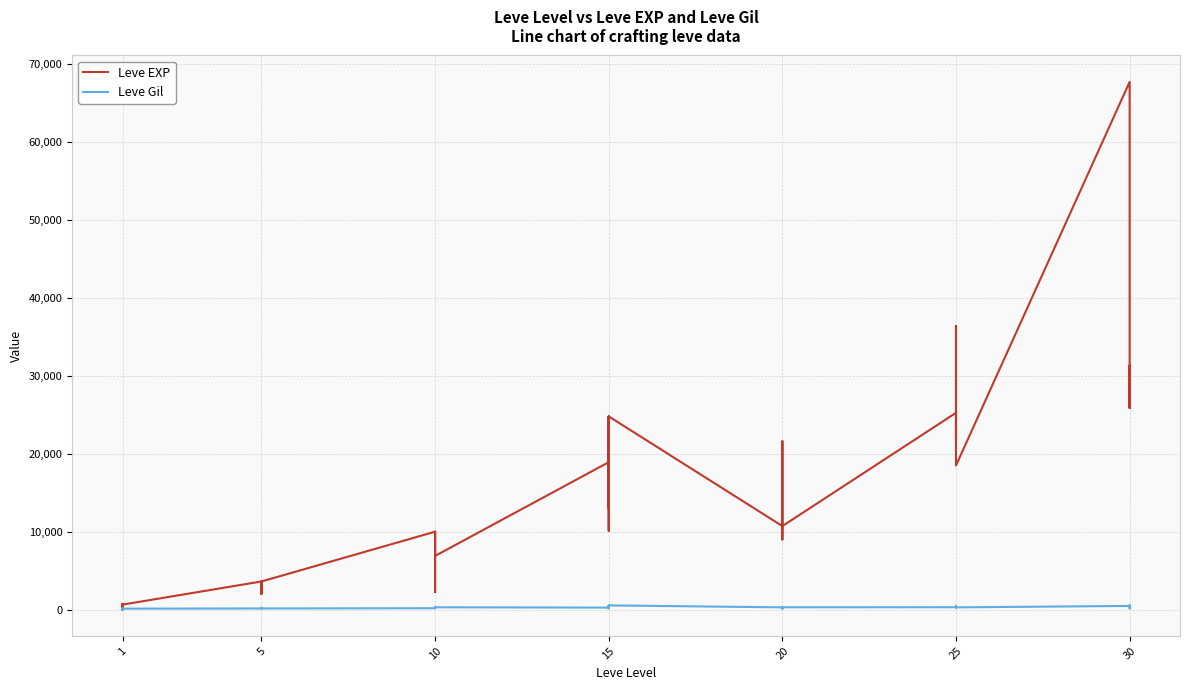

Where is the first local minimum for Leve EXP?

1